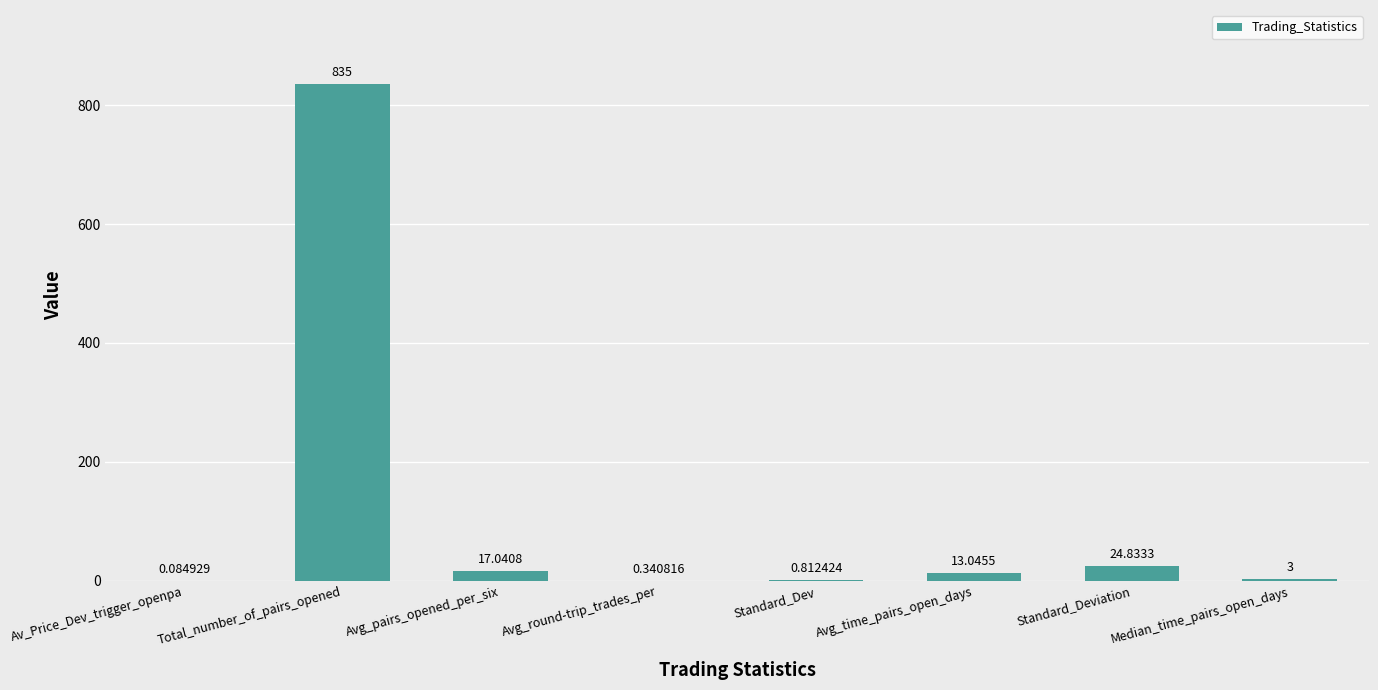

Which has a higher value, Avg_round-trip_trades_per or Standard_Deviation?

Standard_Deviation